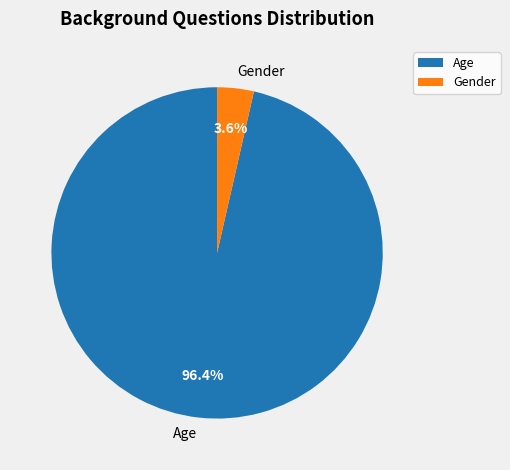

Which slice is the largest?

Age